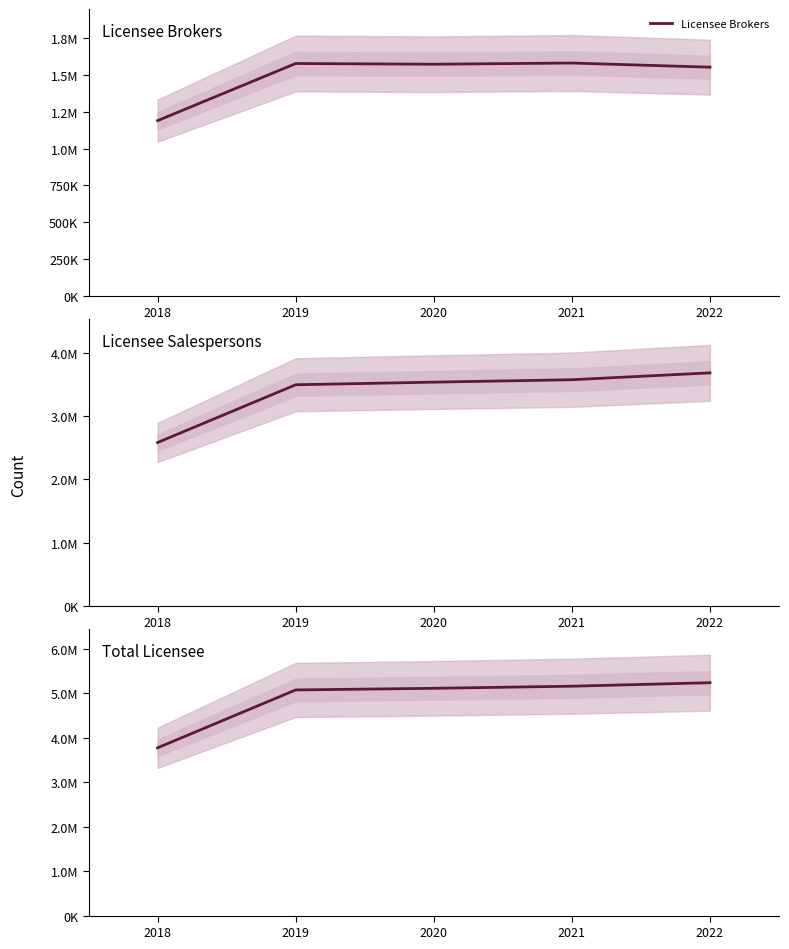

The Licensee Brokers series shows 2044181 at 2022. True or false?

False